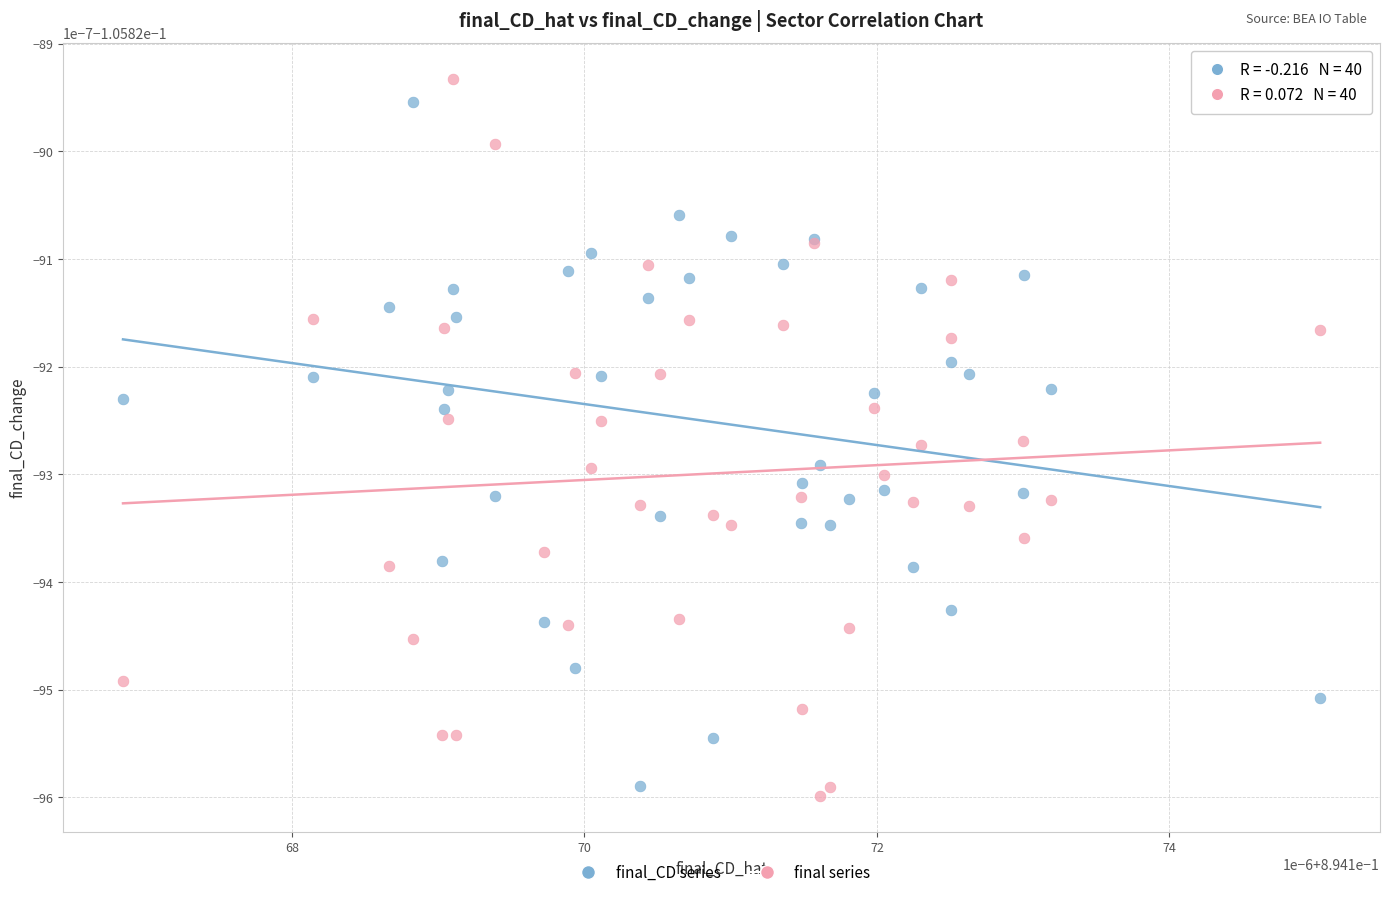

What are all the series names shown in the legend?

final_CD series, final series